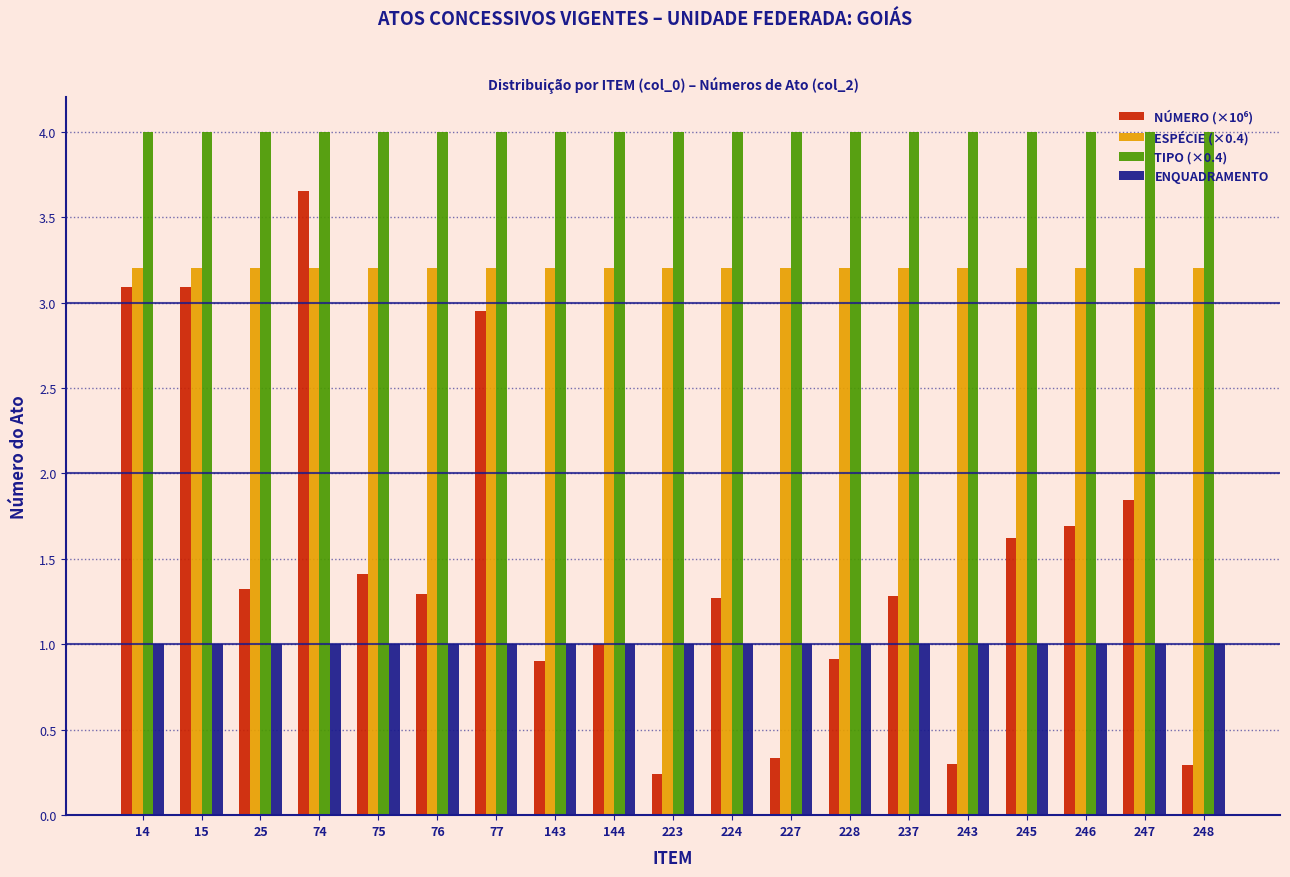

How many bars are there in total?

76